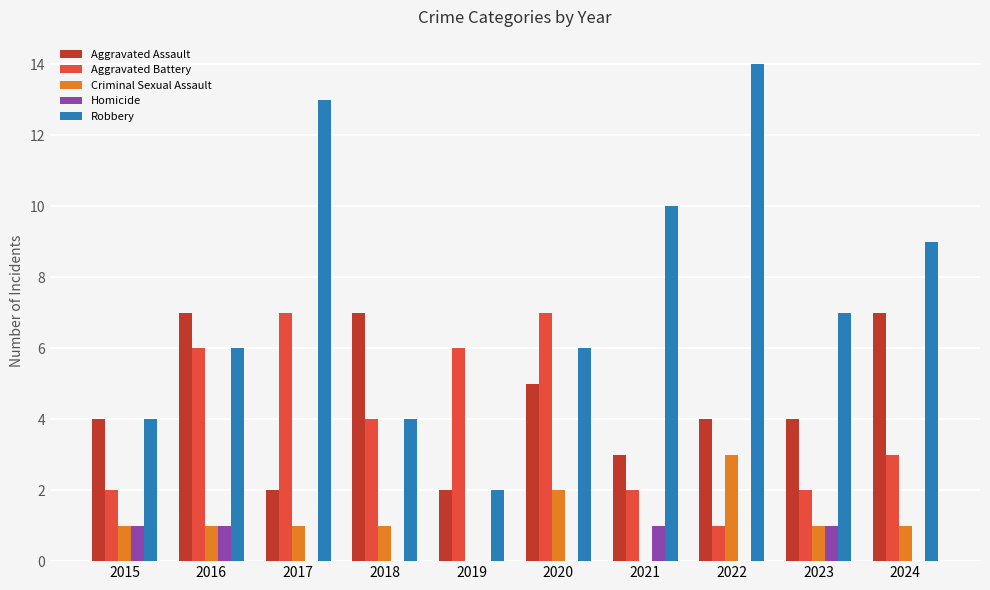

Are the bars horizontal?

No